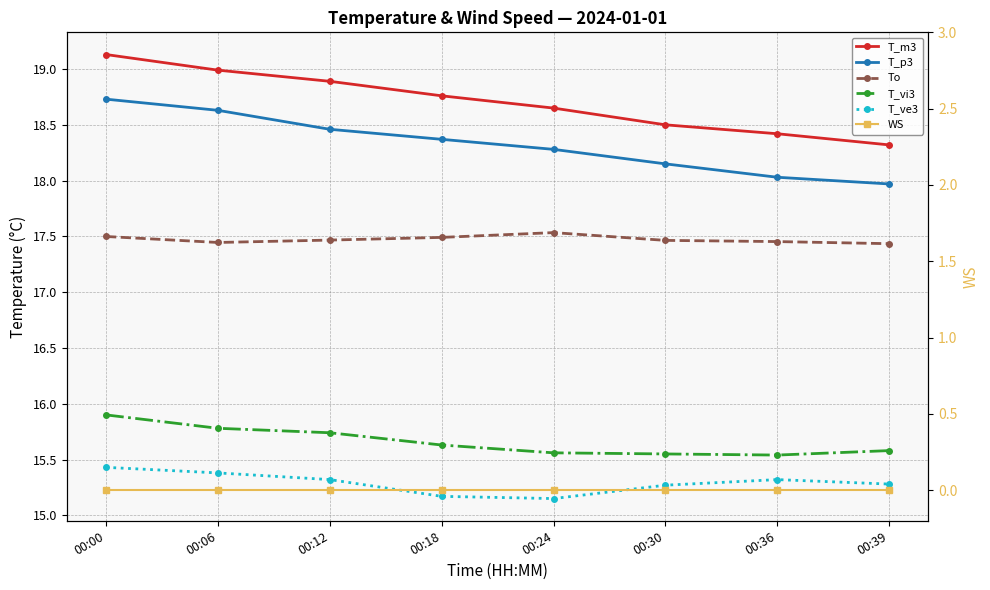

What are all the series names shown in the legend?

T_m3, T_p3, To, T_vi3, T_ve3, WS